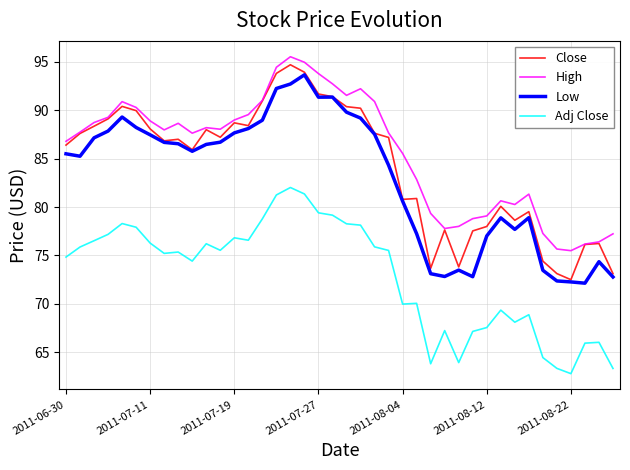

Which series has the widest spread of values?

Close